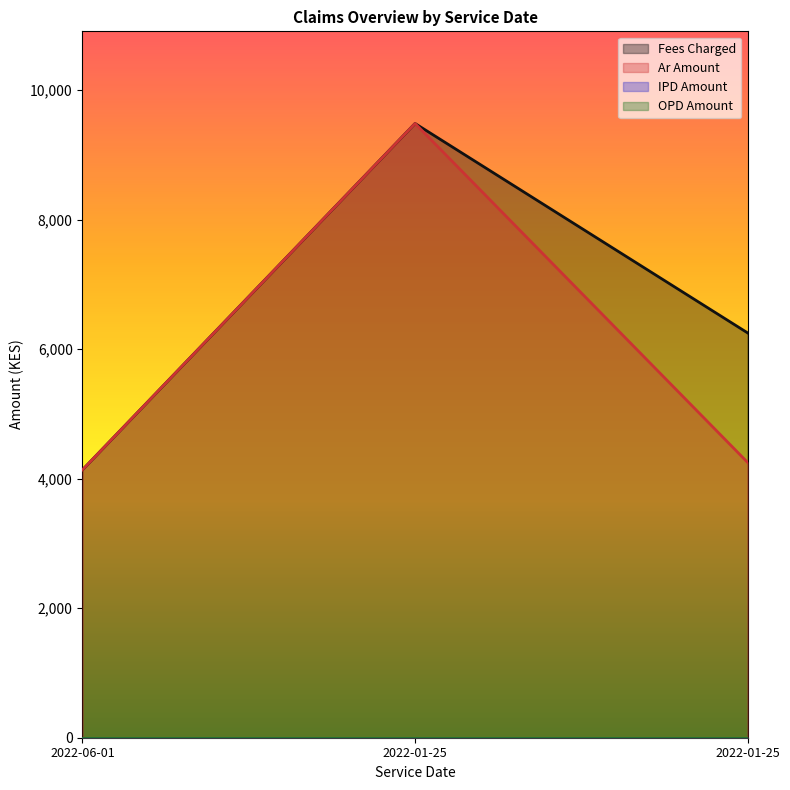

At 2022-01-25, list the series in order from smallest to largest.

Fees Charged, Ar Amount